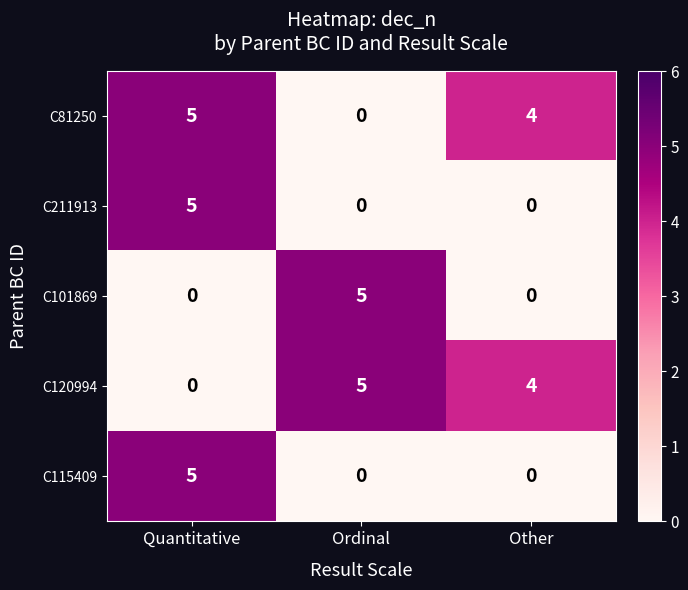

At which category is the sum across all series the highest?

Quantitative